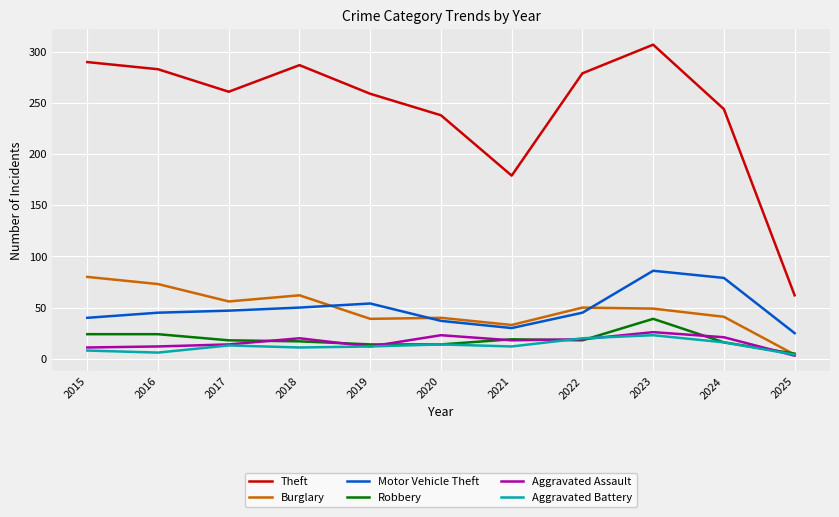

True or false: Motor Vehicle Theft and Robbery intersect in this chart.

False